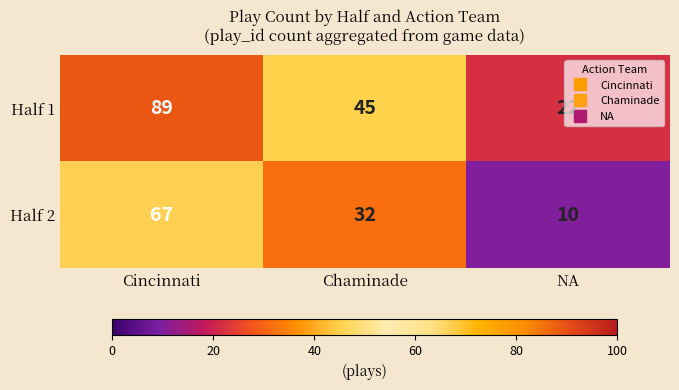

Which series has the largest total across all categories?

Half 1